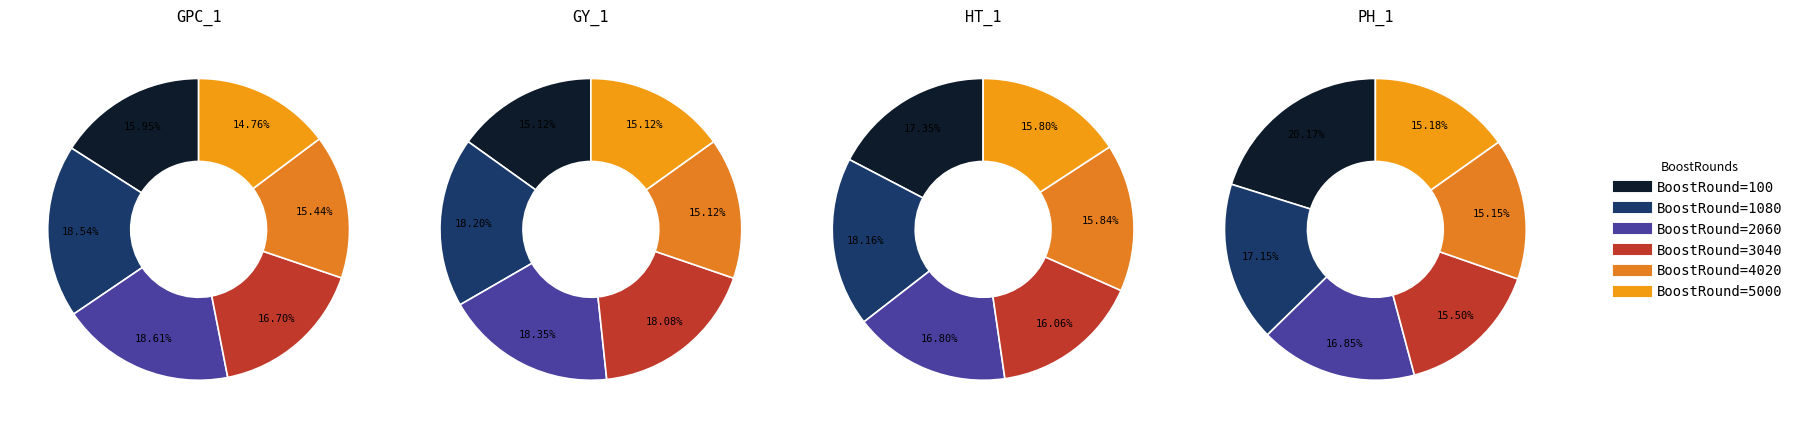

What percentage is the 100 slice, to the nearest percent?

15%